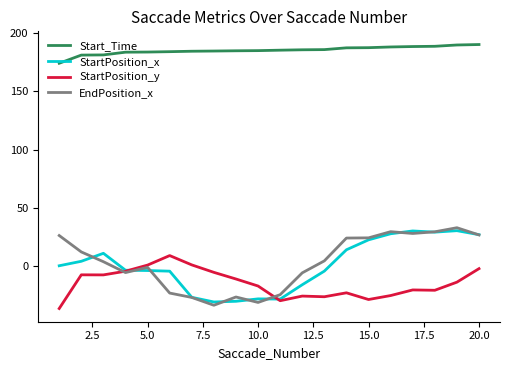

Which series has the largest total across all categories?

Start_Time